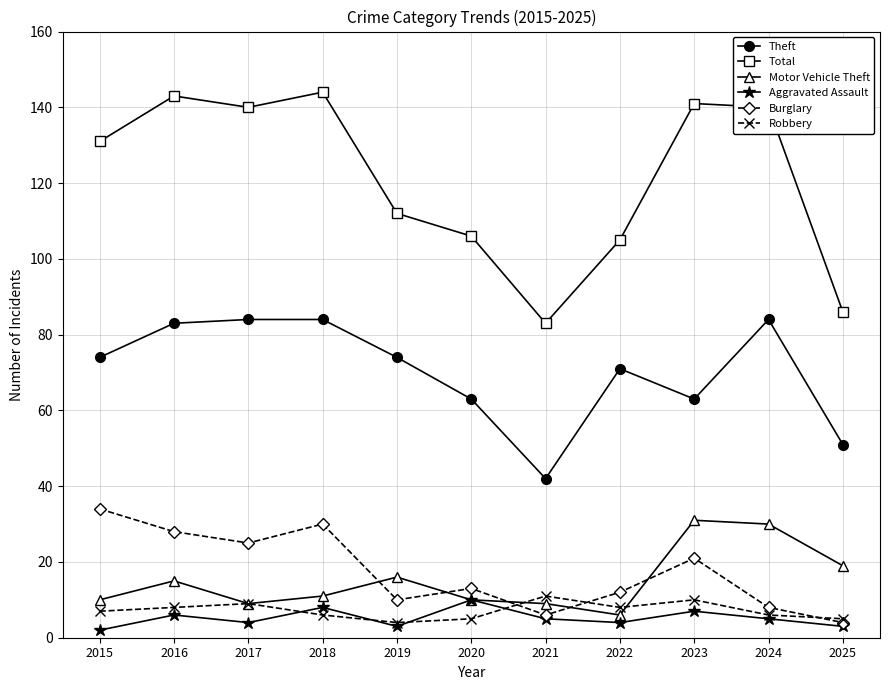

Does the chart display data point markers on the line(s)?

Yes